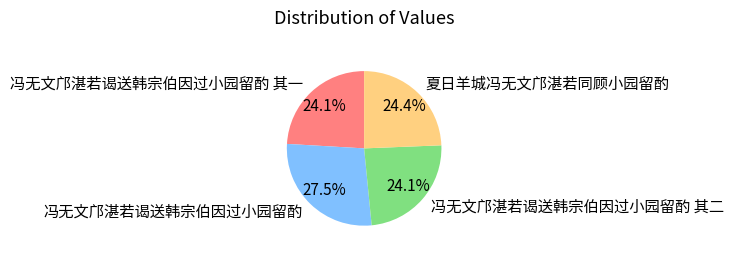

How many slices are in this pie chart?

4